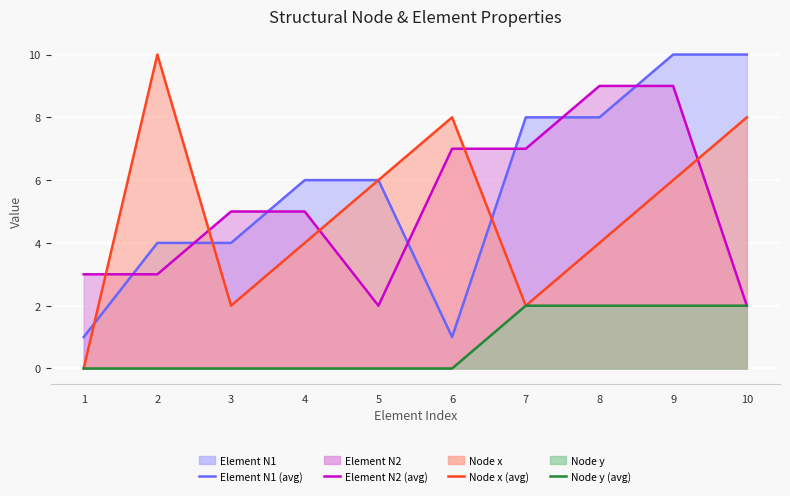

How many data points in Node x (avg) are less than 6?

5